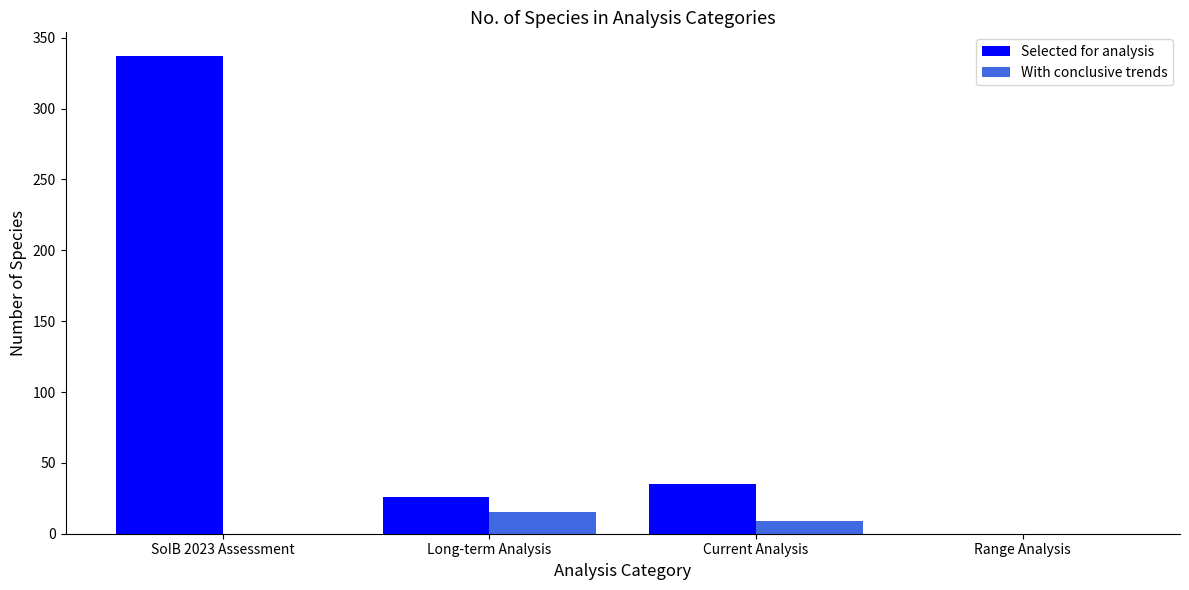

Reading left to right, list all the values displayed in this chart.

Selected for analysis: 337	26	35	0
With conclusive trends: 0	15	9	0